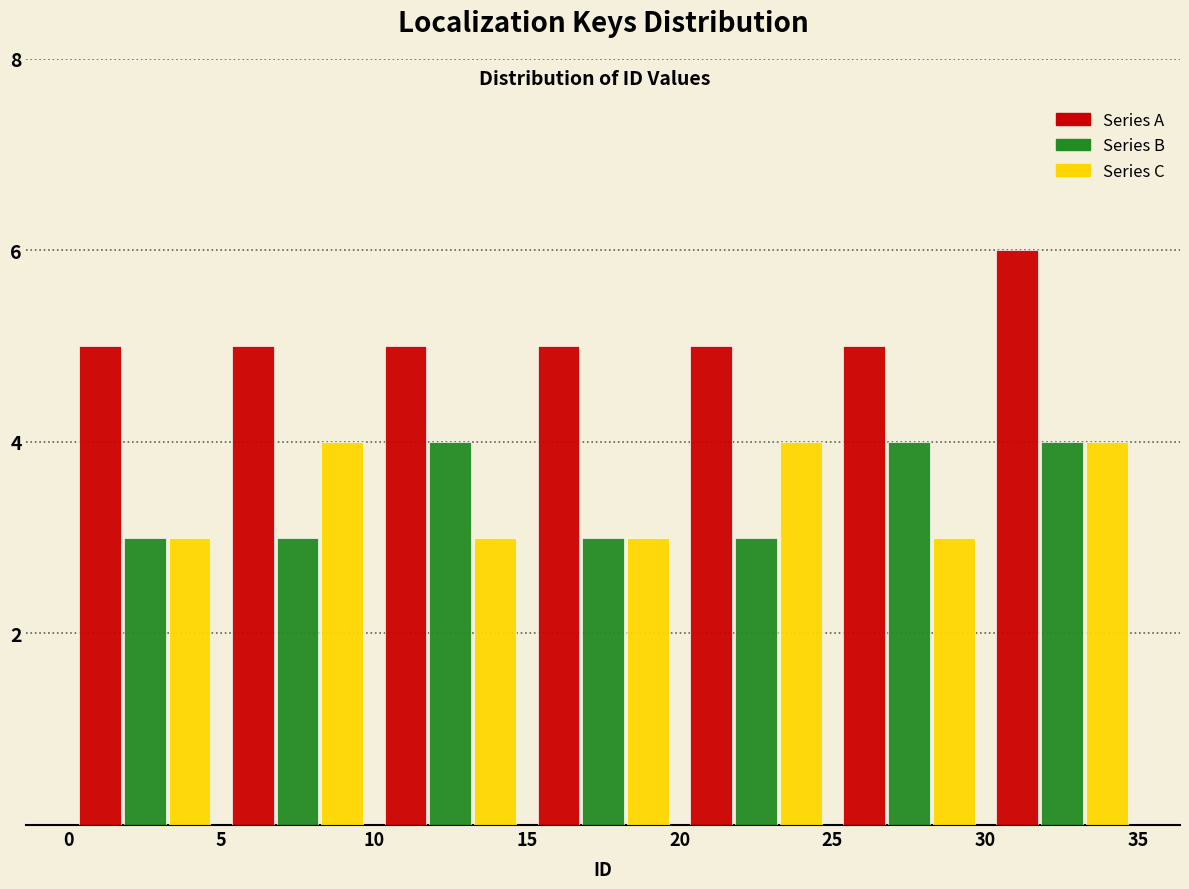

Reading left to right, transcribe this chart: for each range on the x-axis, give the height of each series' bar. The values are not printed on the chart, so give them approximately, as read against the axis.

0 to 5: Series A=5	Series B=3	Series C=3
5 to 10: Series A=5	Series B=3	Series C=4
10 to 15: Series A=5	Series B=4	Series C=3
15 to 20: Series A=5	Series B=3	Series C=3
20 to 25: Series A=5	Series B=3	Series C=4
25 to 30: Series A=5	Series B=4	Series C=3
30 to 35: Series A=6	Series B=4	Series C=4